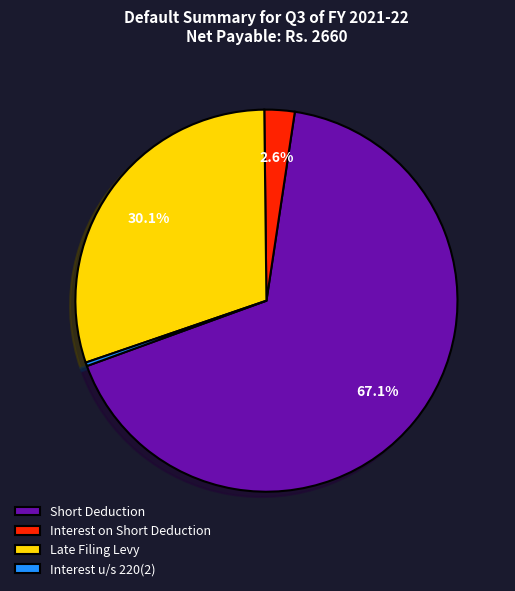

What is the largest slice in the pie chart?

Short Deduction